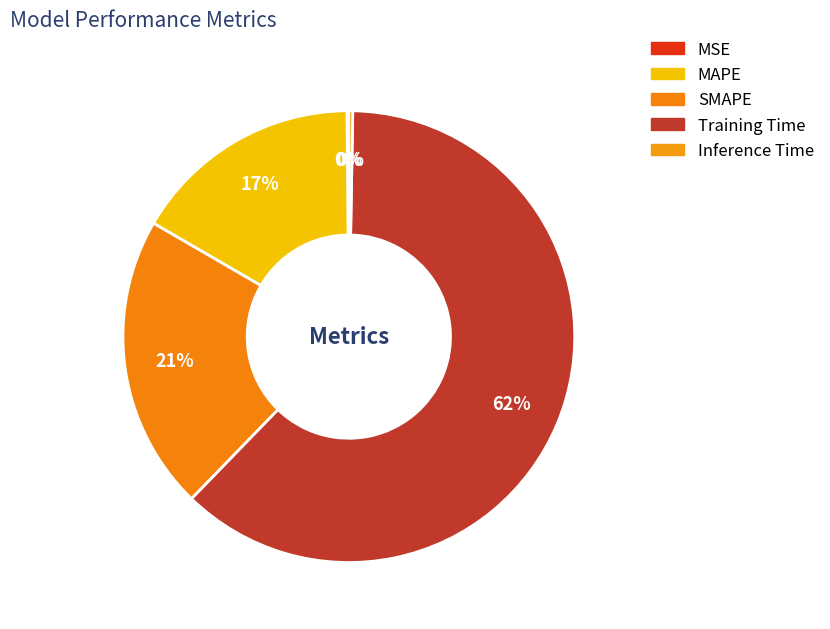

What is the smallest slice in the pie chart?

MSE